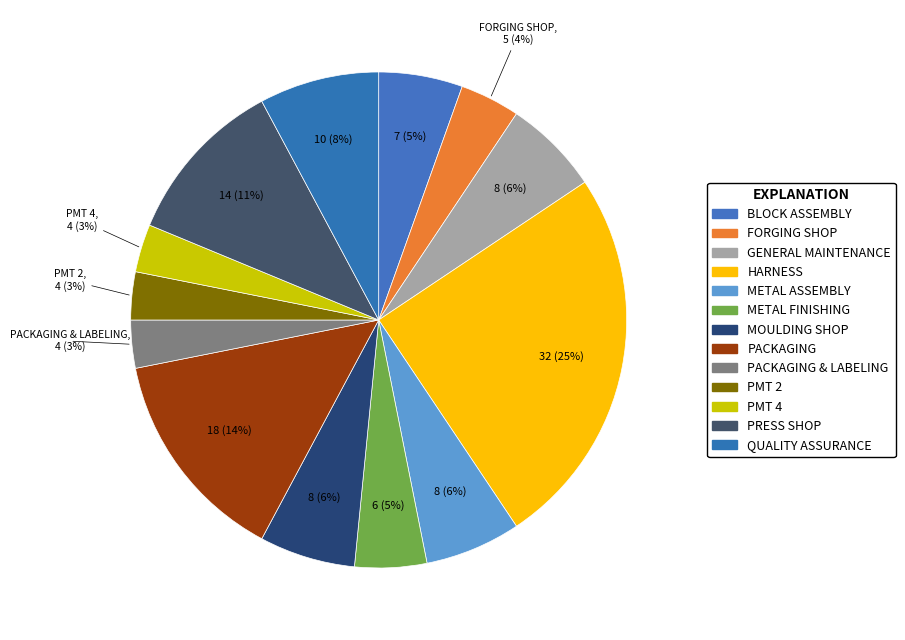

Count the number of slices in the pie.

13